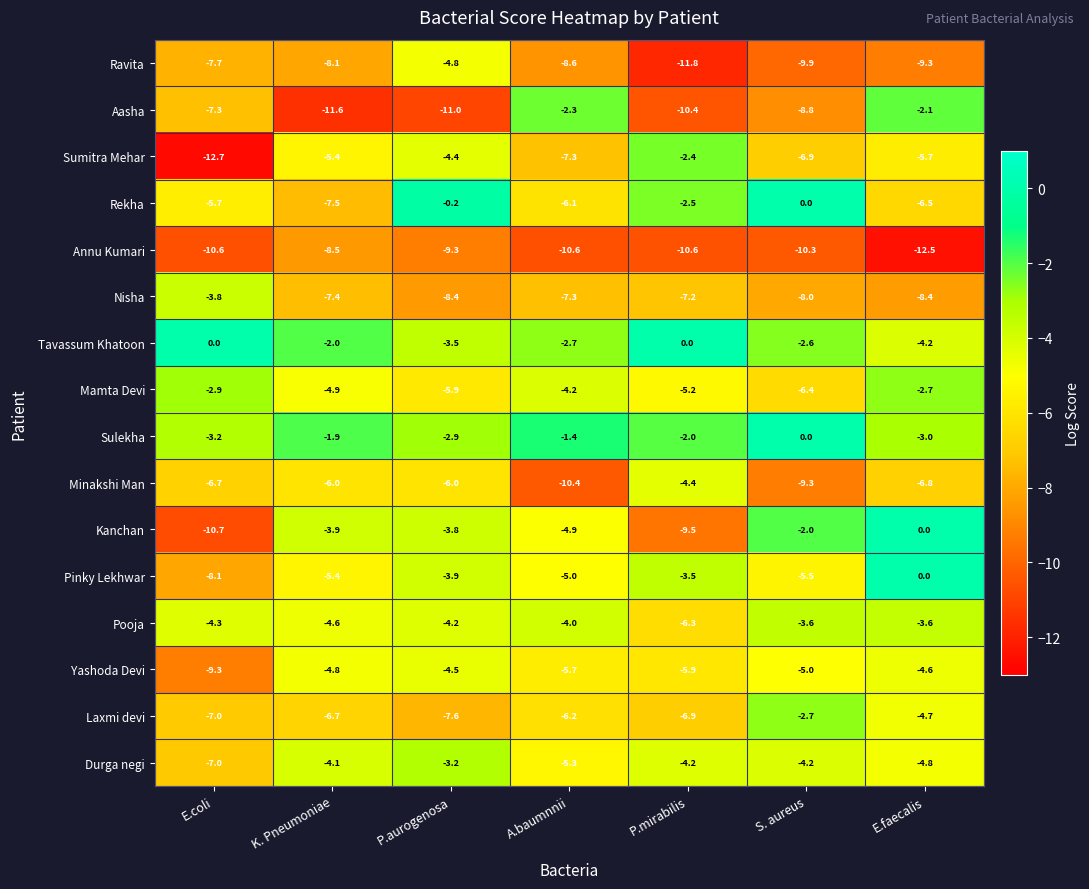

At which label is Durga negi closest to -5?

E.faecalis